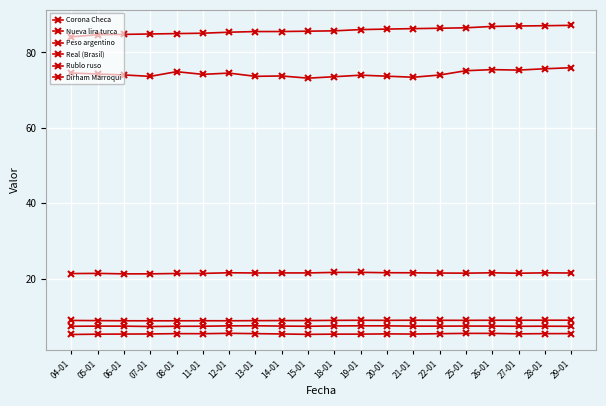

What is the label of the 15th point from the left?

22-01